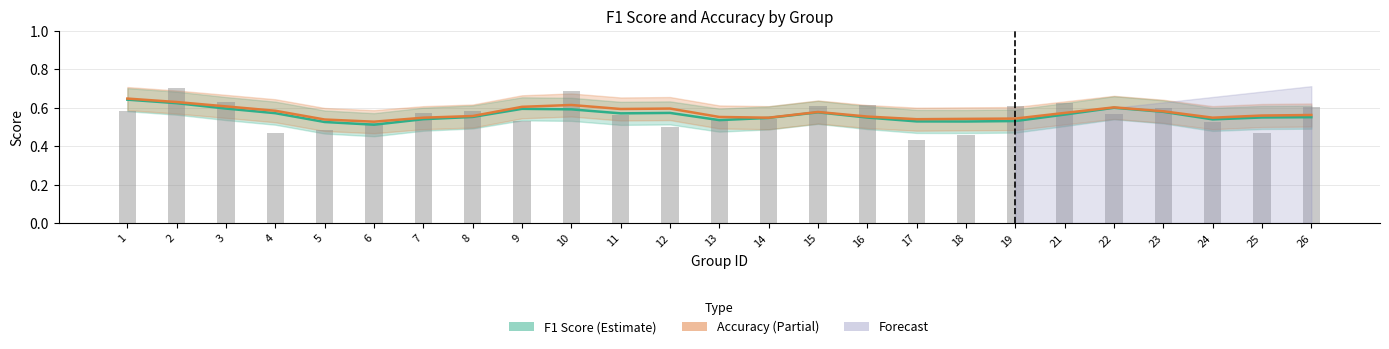

What is the total value across all series at 6?

1.6